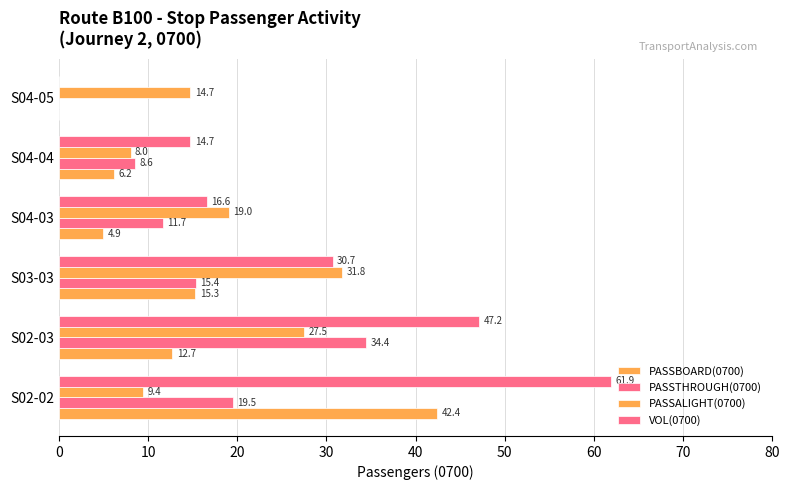

Reading right to left, list all the values displayed in this chart.

PASSBOARD(0700): 0.0	6.2	4.9	15.3	12.7	42.4
PASSTHROUGH(0700): 0.0	8.6	11.7	15.4	34.4	19.5
PASSALIGHT(0700): 14.7	8.0	19.0	31.8	27.5	9.4
VOL(0700): 0.0	14.7	16.6	30.7	47.2	61.9